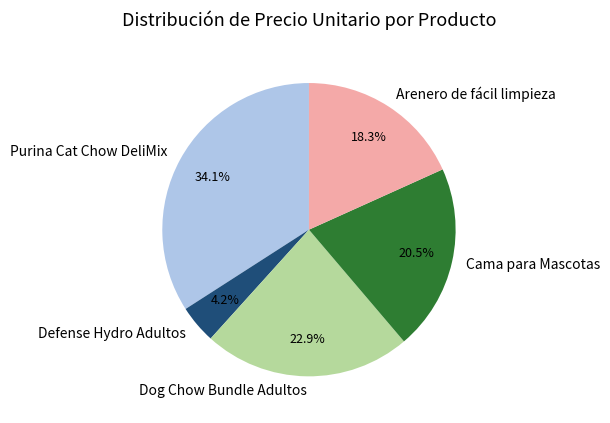

True or false: Dog Chow Bundle Adultos accounts for 23% of the total.

True